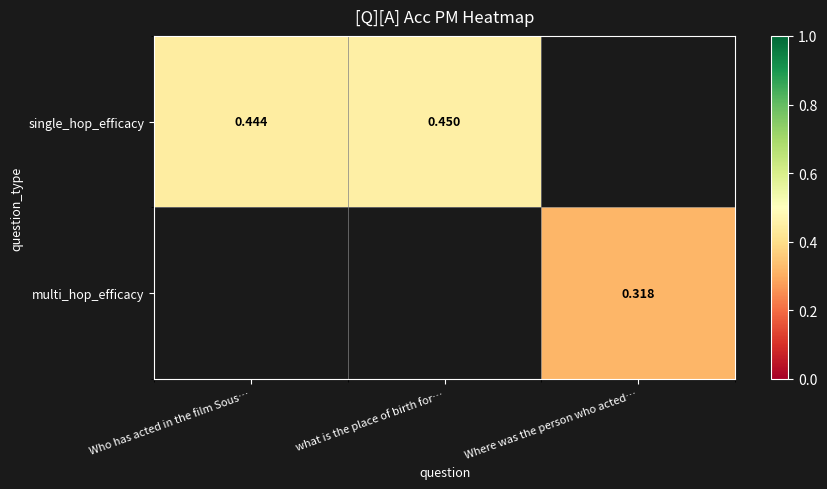

Is the value of single_hop_efficacy at what is the place of birth for… greater than the value of multi_hop_efficacy at Where was the person who acted…?

Yes